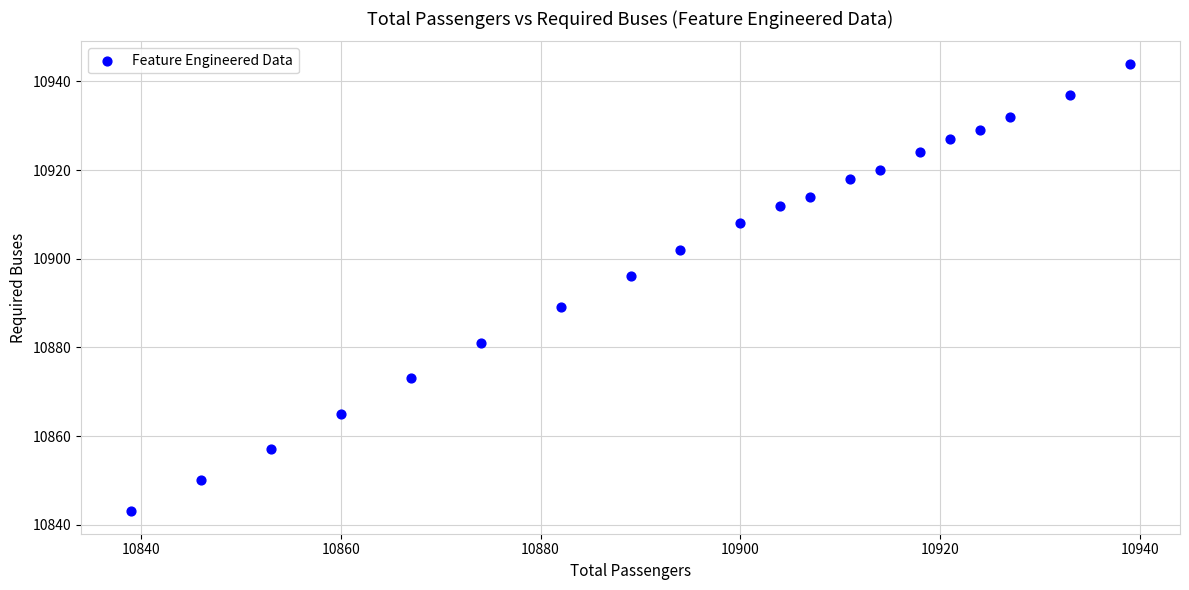

What is the range of X values (max minus min)?

100